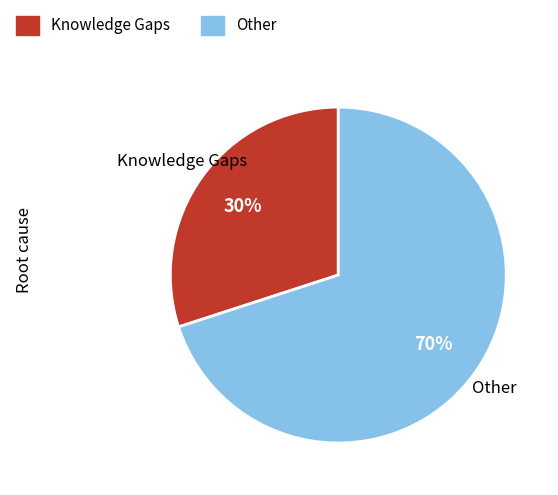

Combined, do Other and Knowledge Gaps account for over 50%?

Yes